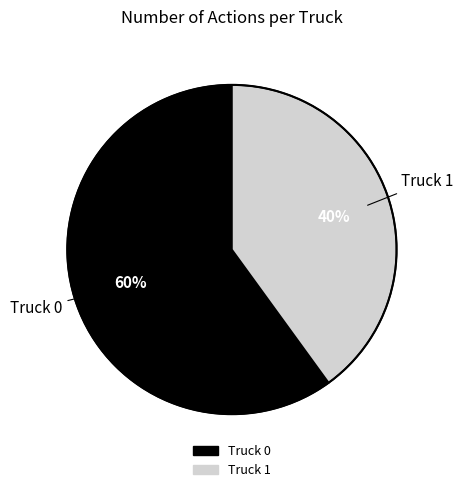

The Truck 0 slice represents 50% of the pie. True or false?

False